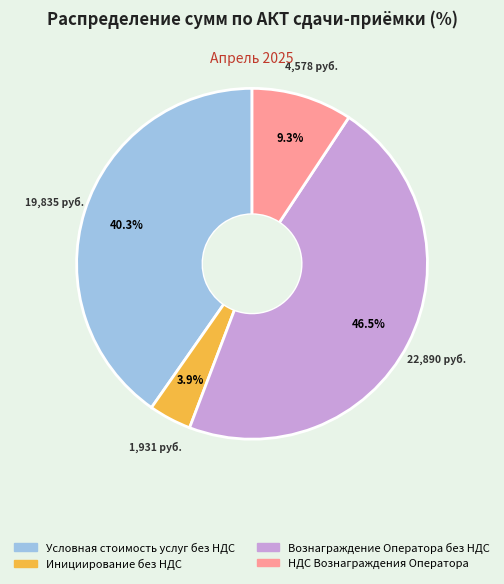

To the nearest percent, what is the difference between the largest and smallest slice percentages?

43%